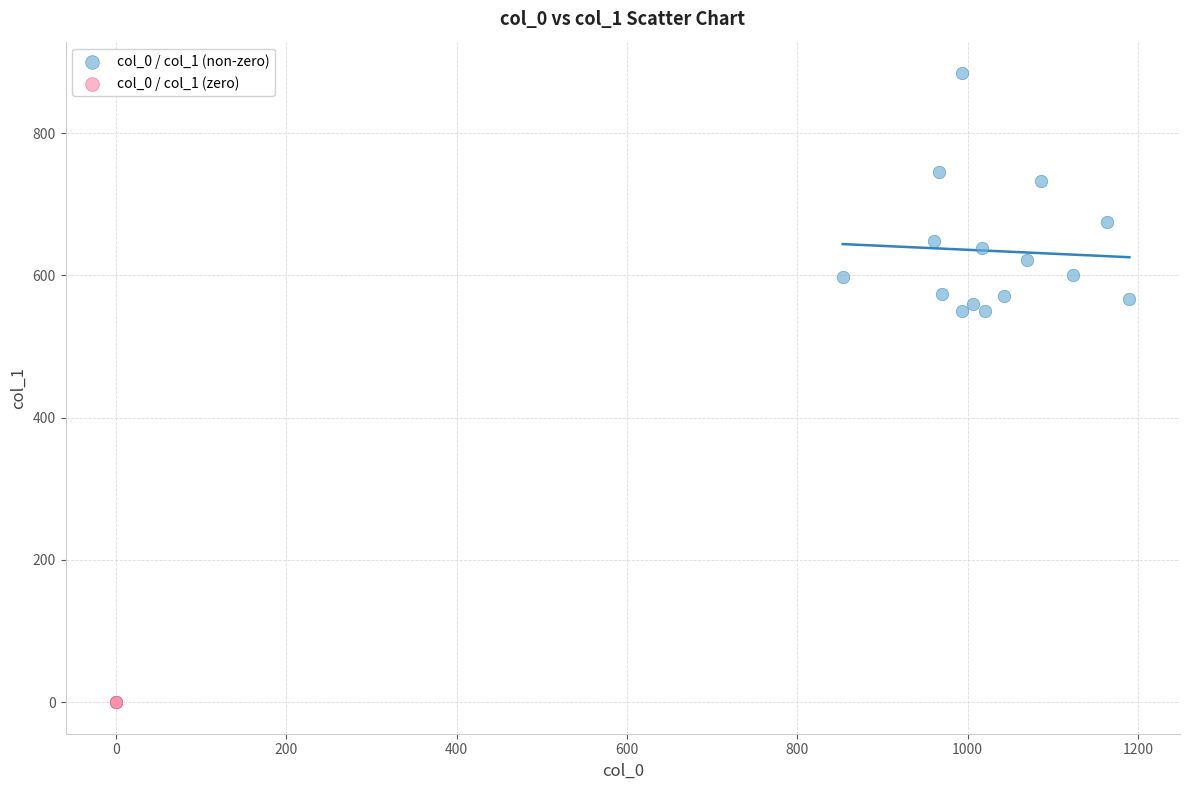

Which series reaches the minimum Y coordinate?

col_0 / col_1 (zero)